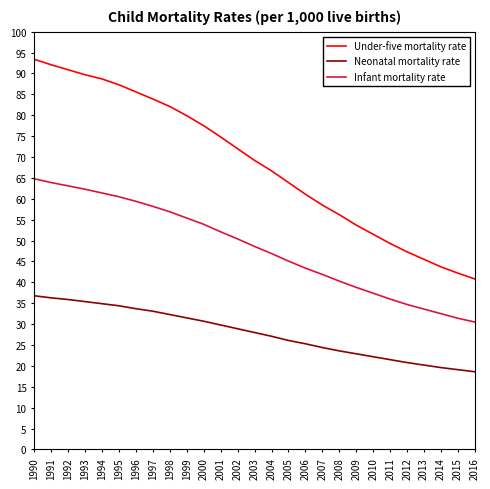

What is the minimum value for Neonatal mortality rate?

18.6